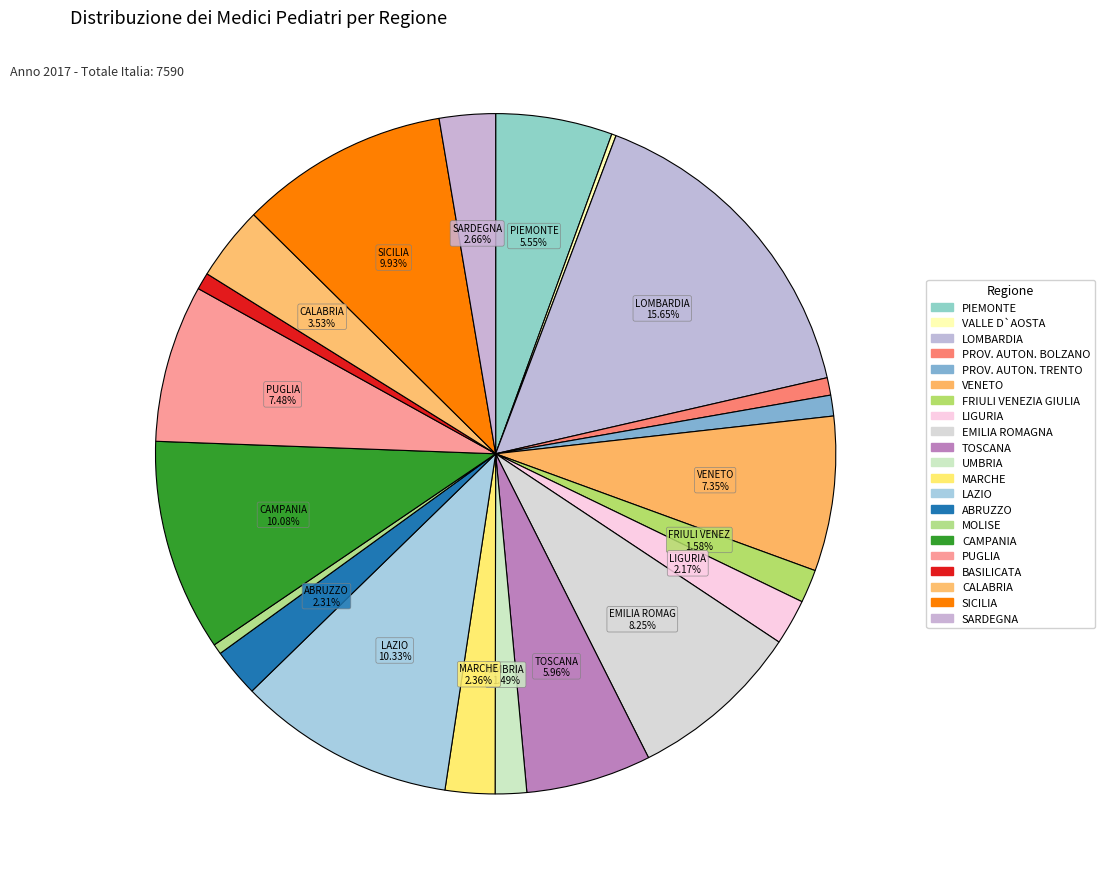

What portion of the pie excludes SARDEGNA?

97.3%